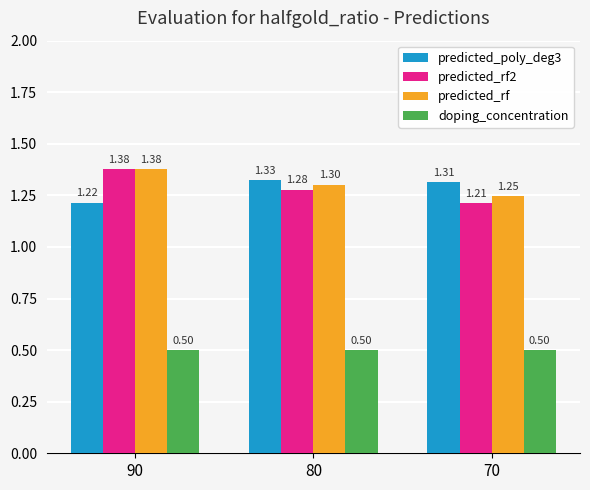

List the labels in order of predicted_rf value, smallest first.

70, 80, 90